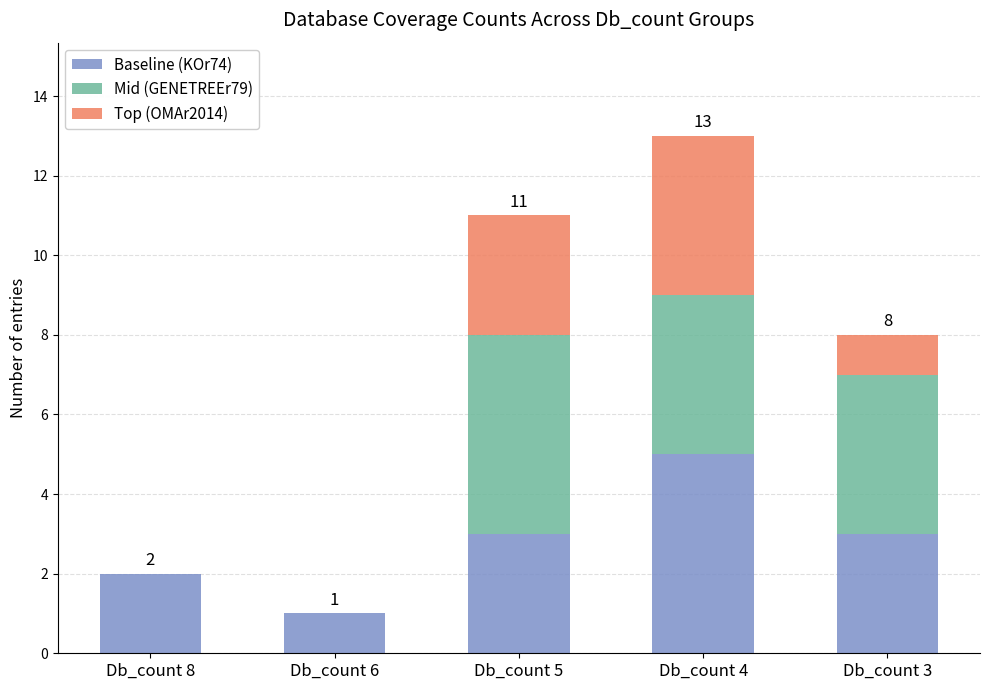

Reading right to left, transcribe the values for Baseline (KOr74).

Db_count 3=3	Db_count 4=5	Db_count 5=3	Db_count 6=1	Db_count 8=2